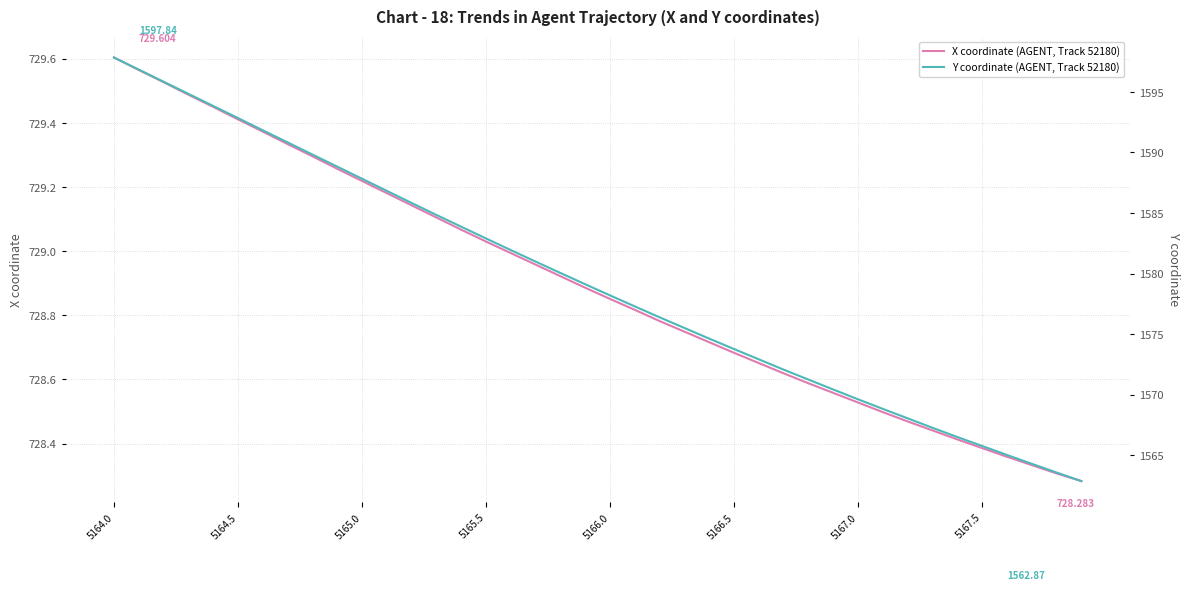

What is the sum of the Y values at 5166.5 and 39?

3155.7